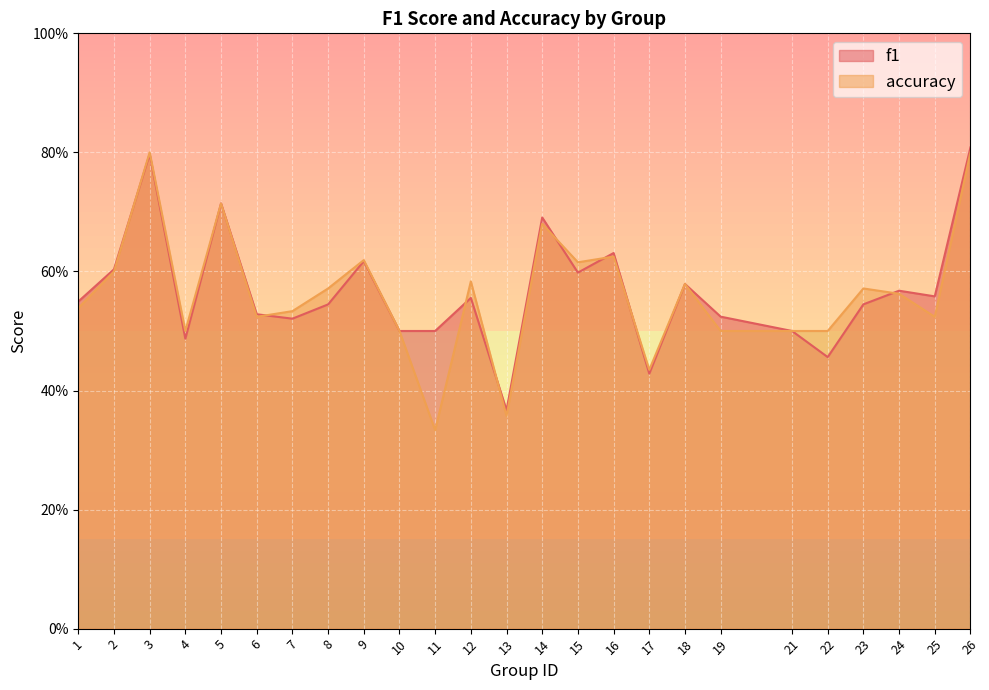

How many distinct data groups are displayed?

2